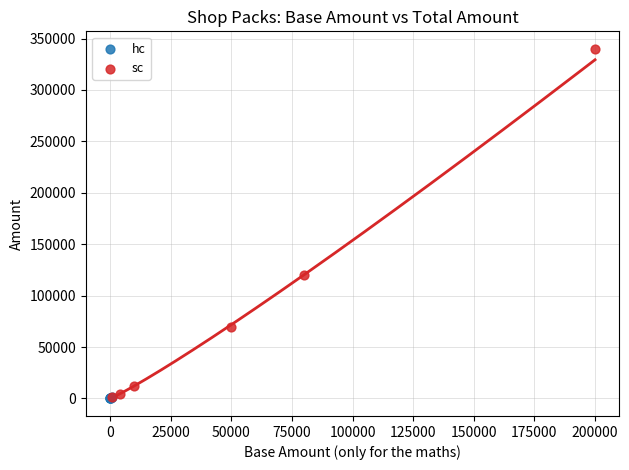

Which series has the largest Y range (max minus min)?

sc